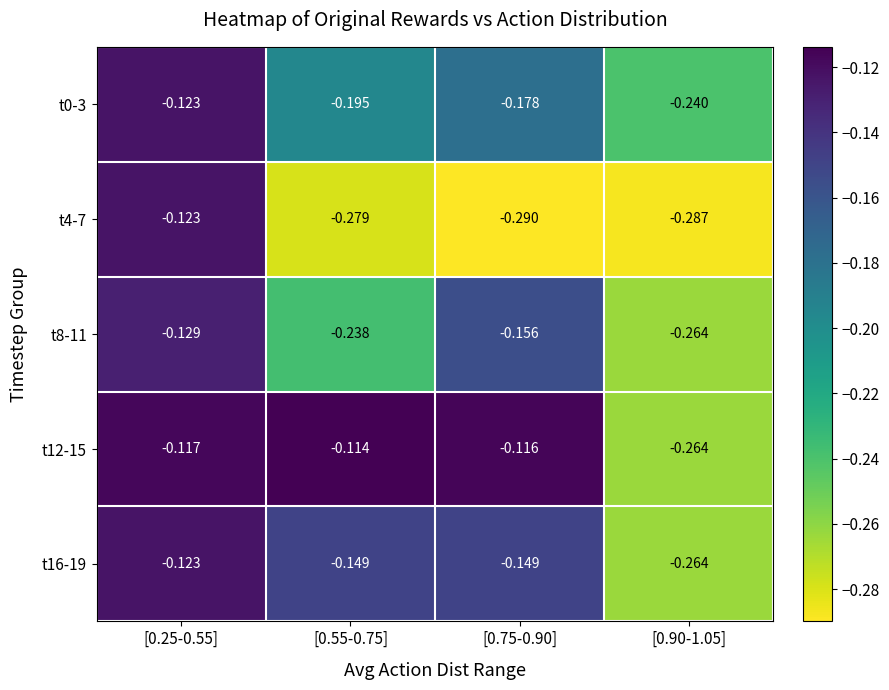

Is the value of t8-11 at [0.75-0.90] greater than the value of t4-7 at [0.90-1.05]?

Yes